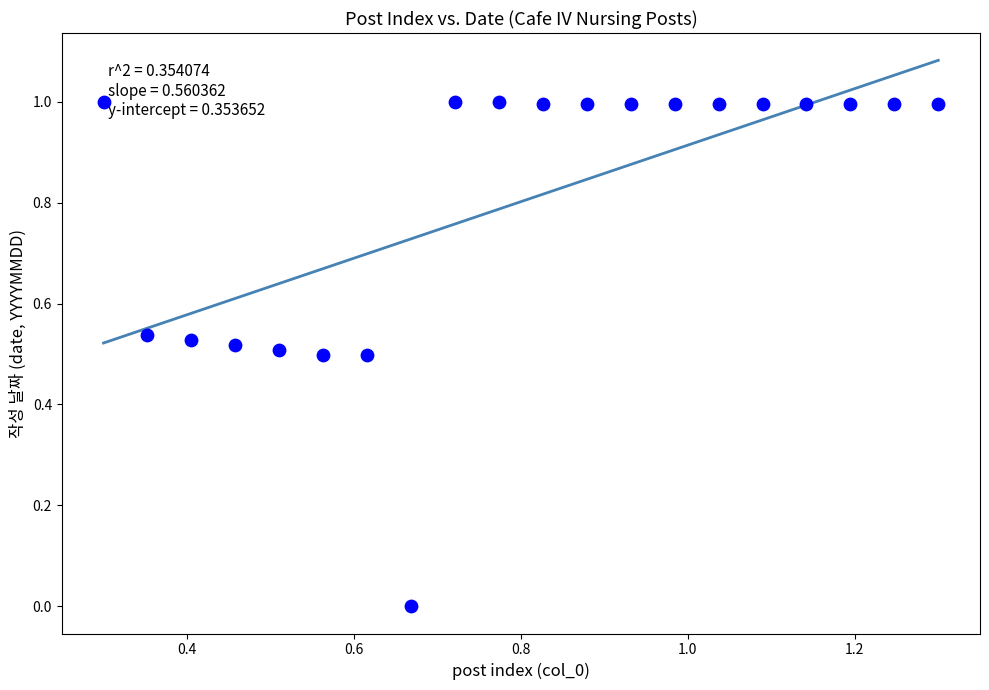

What is the range of X values (max minus min)?

1.0